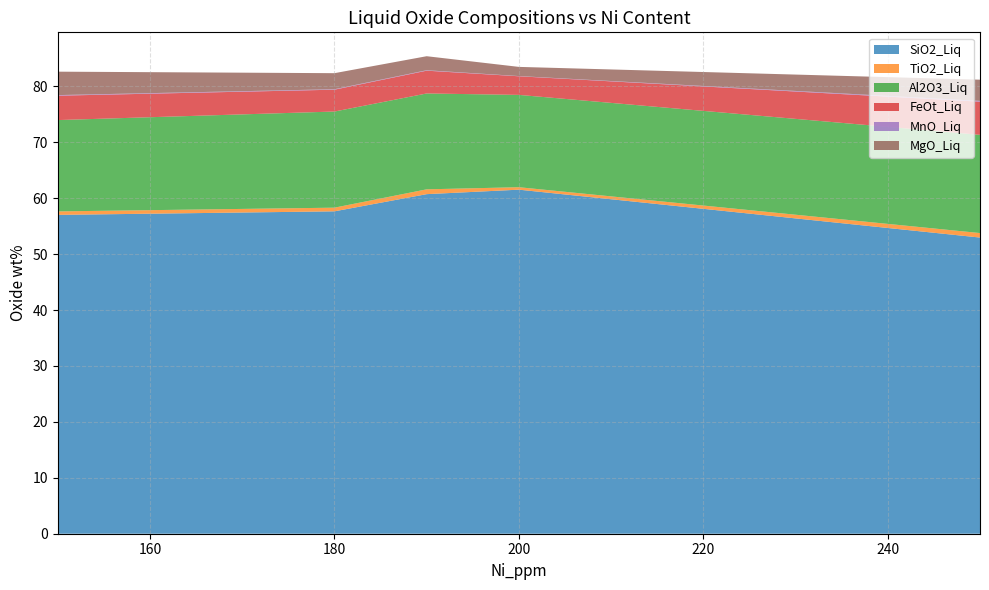

Reading left to right, list all the values displayed in this chart.

SiO2_Liq: 150=57.0	180=57.7	190=60.7	200=61.5	250=53.0
TiO2_Liq: 150=0.6	180=0.7	190=0.9	200=0.4	250=0.8
Al2O3_Liq: 150=16.3	180=17.2	190=17.1	200=16.5	250=17.6
FeOt_Liq: 150=4.4	180=3.9	190=4.1	200=3.3	250=5.9
MnO_Liq: 150=0.1	180=0.1	190=0.1	200=0.0	250=0.1
MgO_Liq: 150=4.2	180=2.9	190=2.5	200=1.6	250=3.8